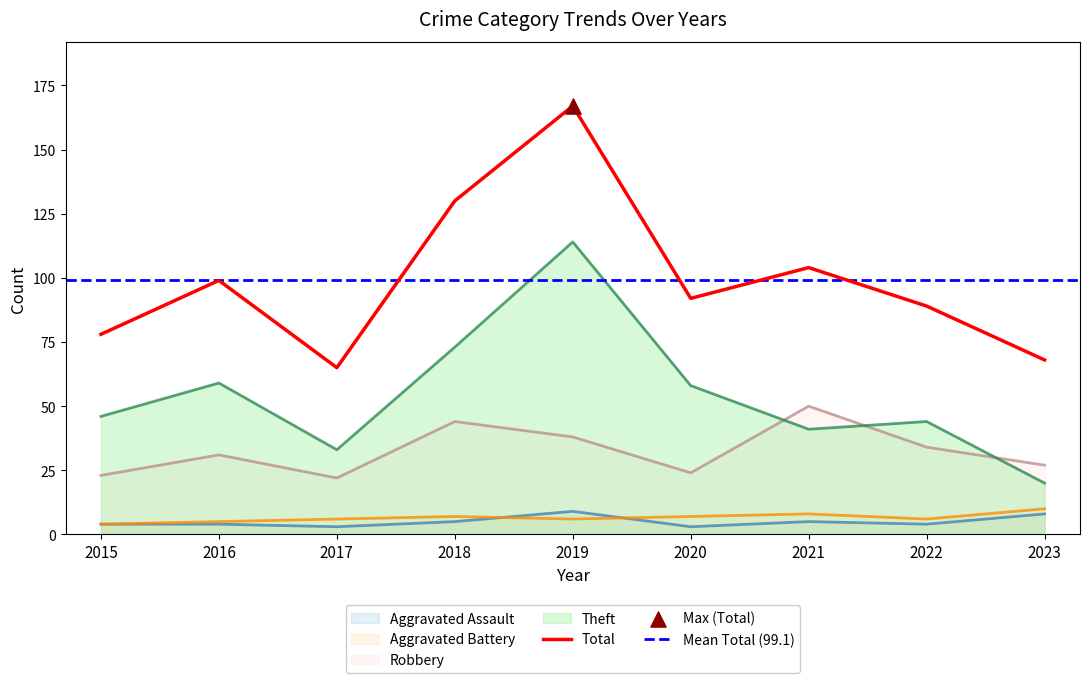

What is the total value across all series at 2021?

208